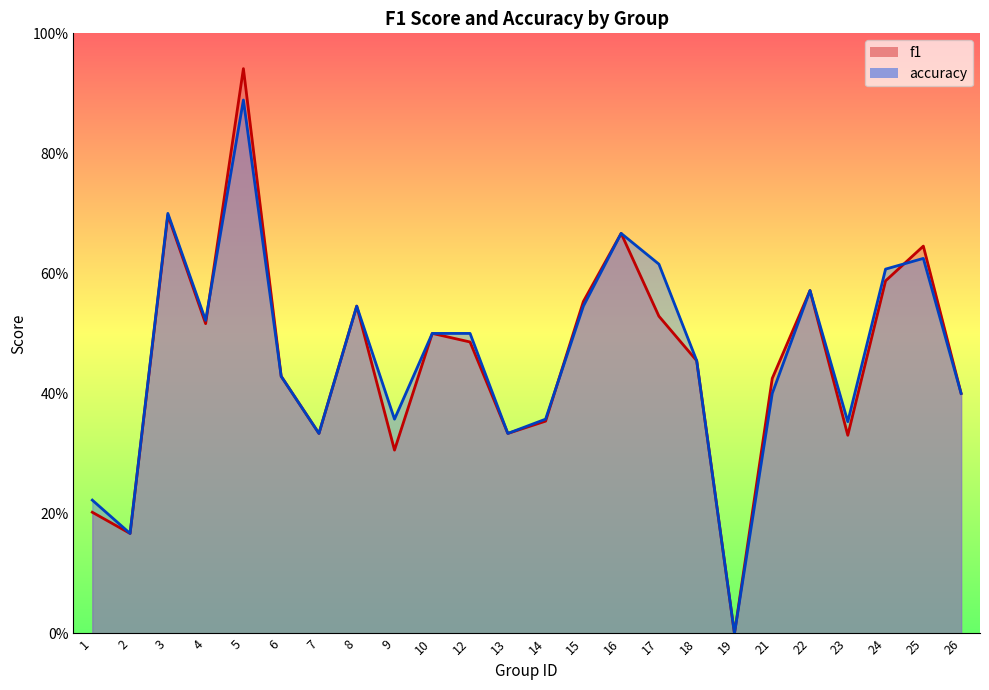

What is the total value across all series at 14?

0.7